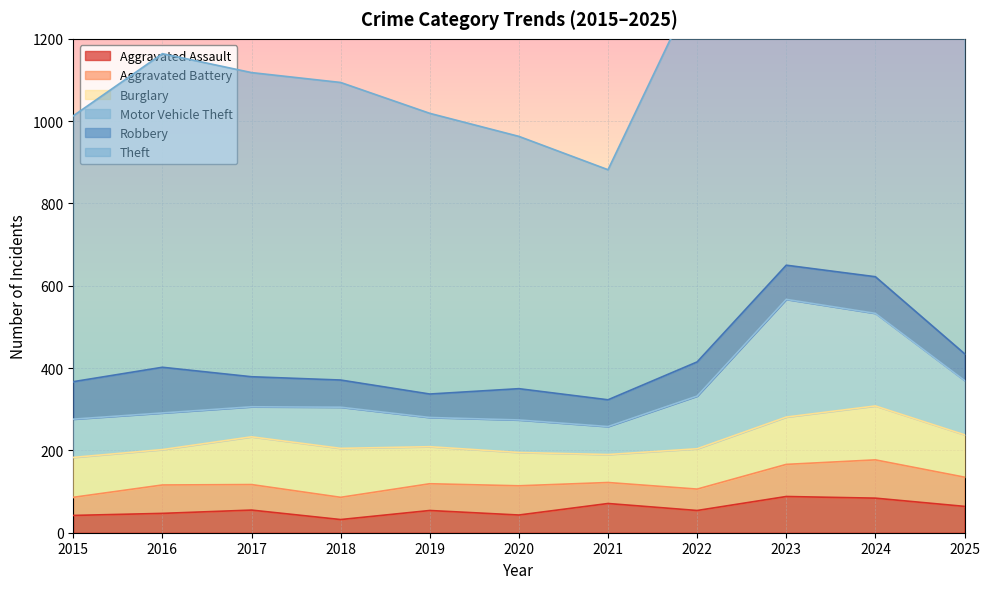

What is the greatest value displayed?

1109